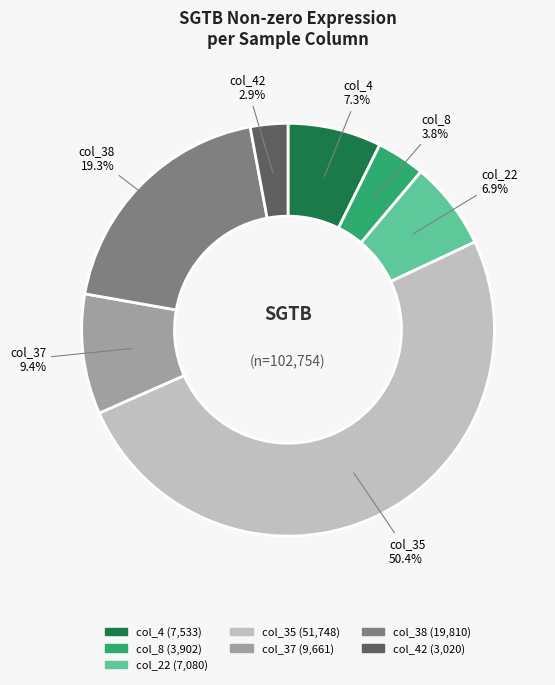

What is the ratio of the value at col_37 to the value at col_38?

0.5